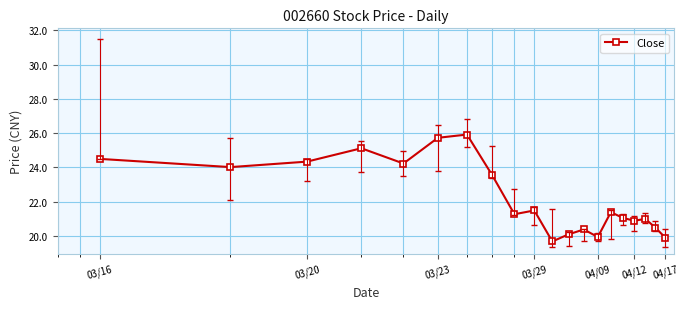

What is the value of the 20th point from the left?

19.9